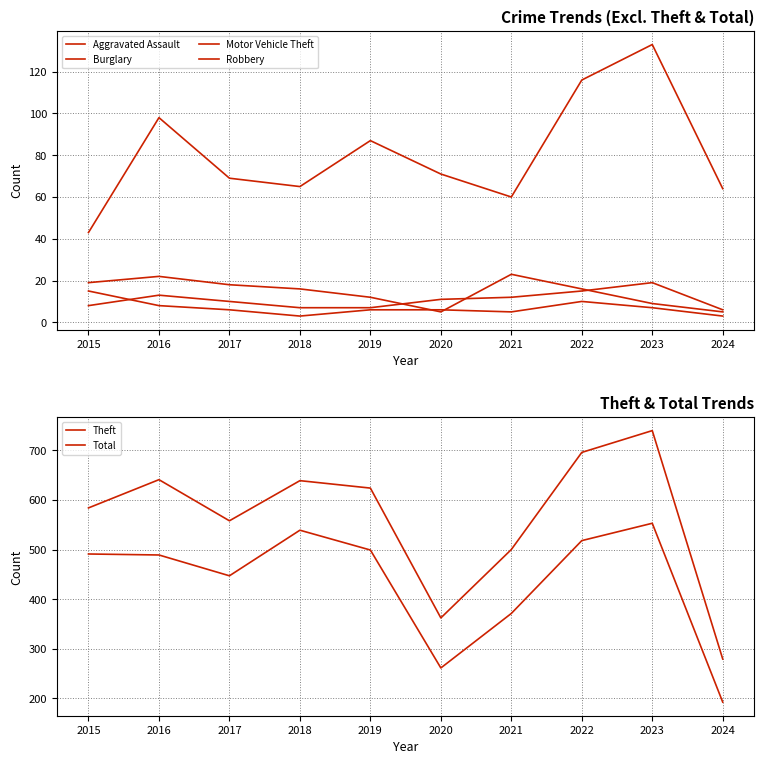

Reading right to left, transcribe all the data shown in this chart.

Aggravated Assault: 2024=6	2023=19	2022=15	2021=12	2020=11	2019=7	2018=7	2017=10	2016=13	2015=8
Burglary: 2024=5	2023=9	2022=16	2021=23	2020=5	2019=12	2018=16	2017=18	2016=22	2015=19
Motor Vehicle Theft: 2024=64	2023=133	2022=116	2021=60	2020=71	2019=87	2018=65	2017=69	2016=98	2015=43
Robbery: 2024=3	2023=7	2022=10	2021=5	2020=6	2019=6	2018=3	2017=6	2016=8	2015=15
Theft: 2024=192	2023=553	2022=518	2021=371	2020=261	2019=499	2018=539	2017=447	2016=489	2015=491
Total: 2024=279	2023=740	2022=696	2021=500	2020=362	2019=624	2018=639	2017=558	2016=641	2015=584